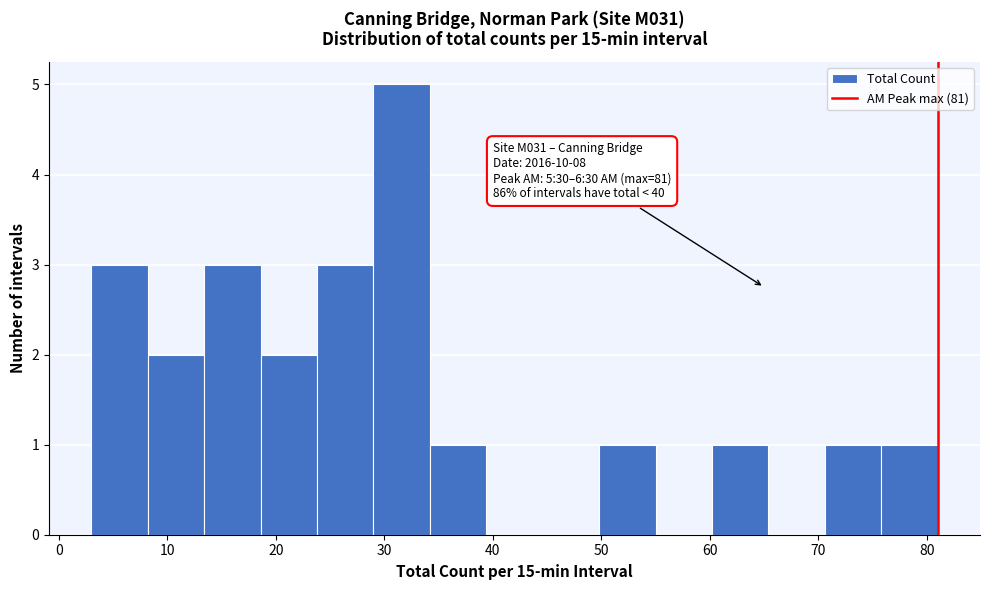

Over which range of the x-axis is the bar tallest?

29.0 to 34.2